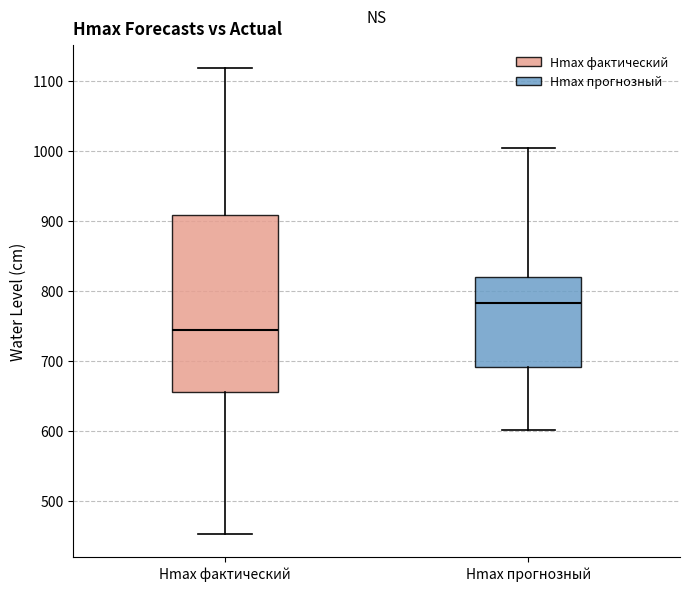

Comparing the boxes themselves (not the whiskers), which one is the tallest?

Hmax фактический